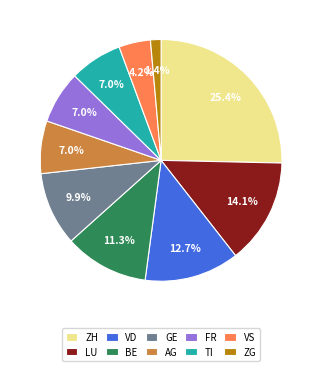

Does any single category account for the majority?

No